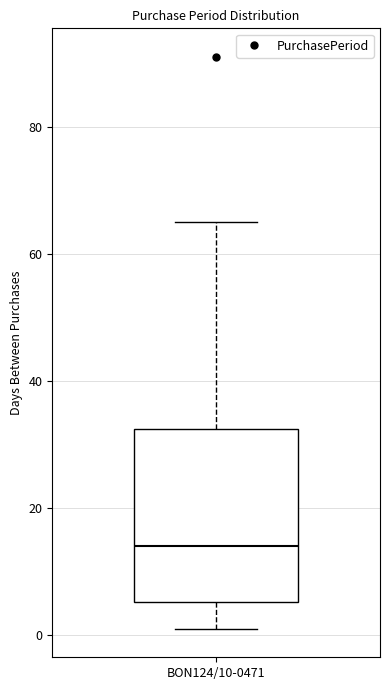

Where does the median line of the box for BON124/10-0471 sit on the y-axis? The values are not printed on the chart, so give them approximately, as read against the axis.

14